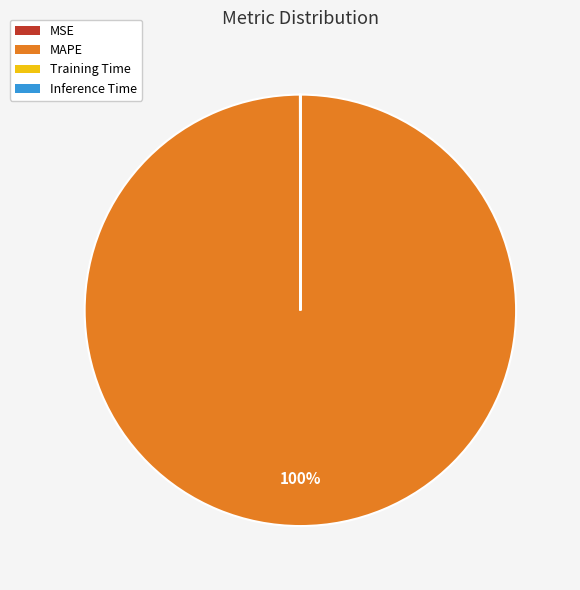

The MAPE slice represents 100% of the pie. True or false?

True